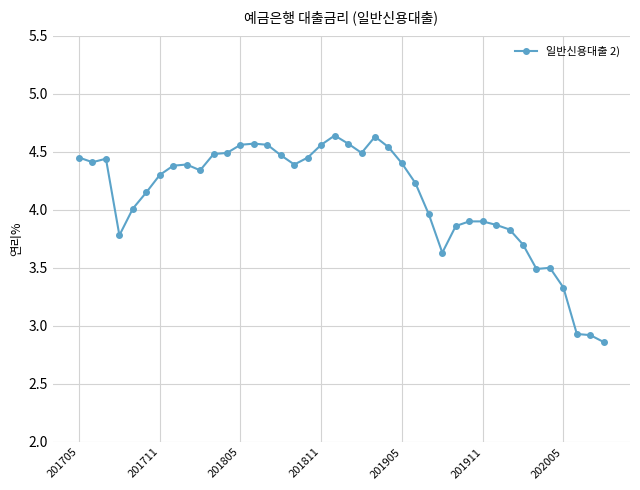

What is the difference between the maximum and minimum values?

1.8